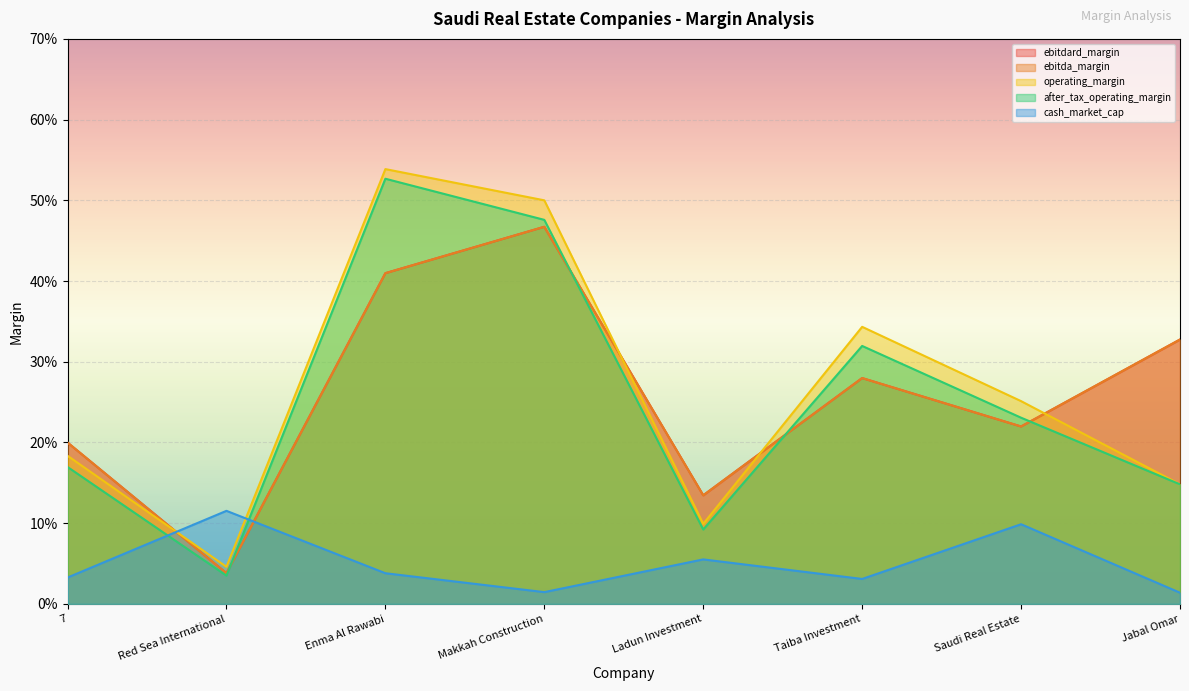

Between Ladun Investment and Taiba Investment, which is larger?

Taiba Investment